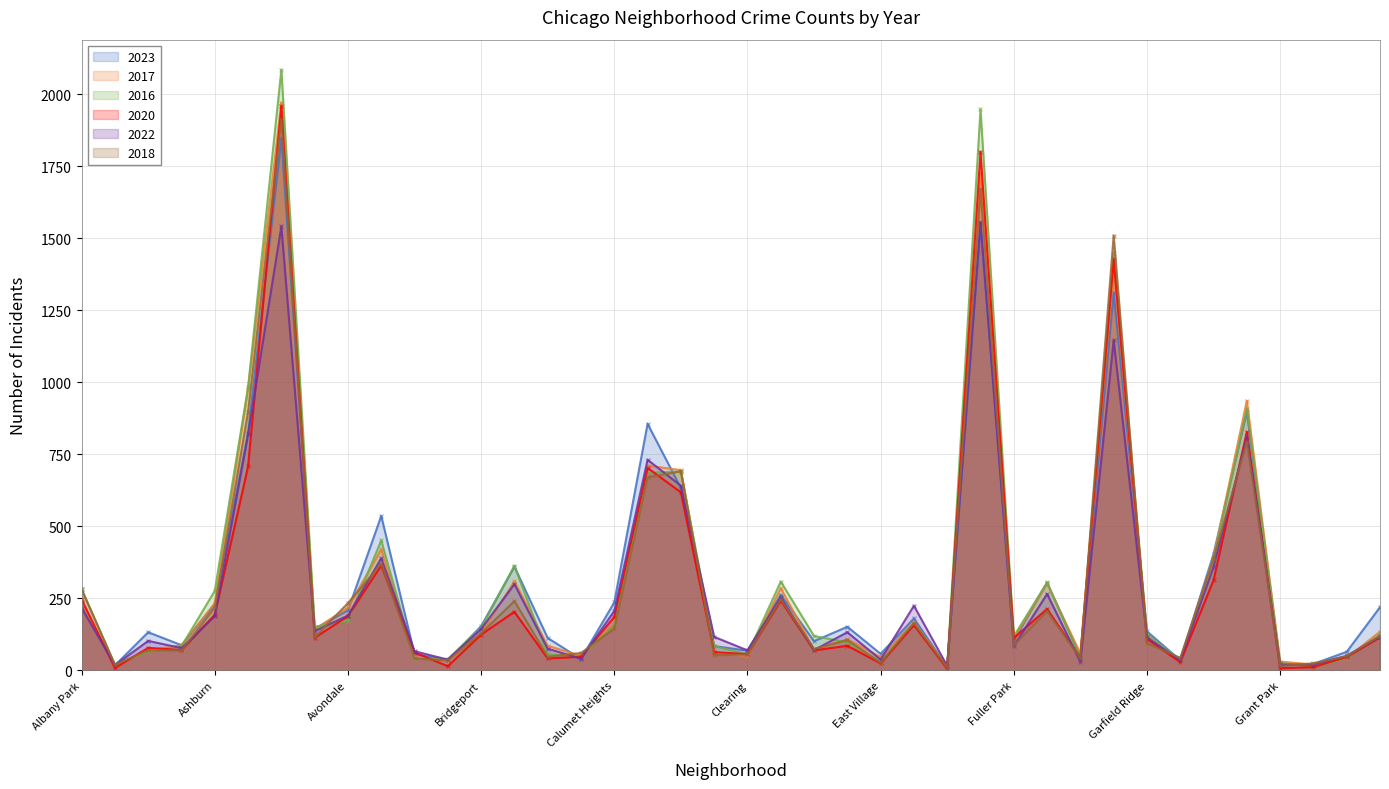

What is the sum of the 2016 values at Garfield Ridge and Beverly?

166